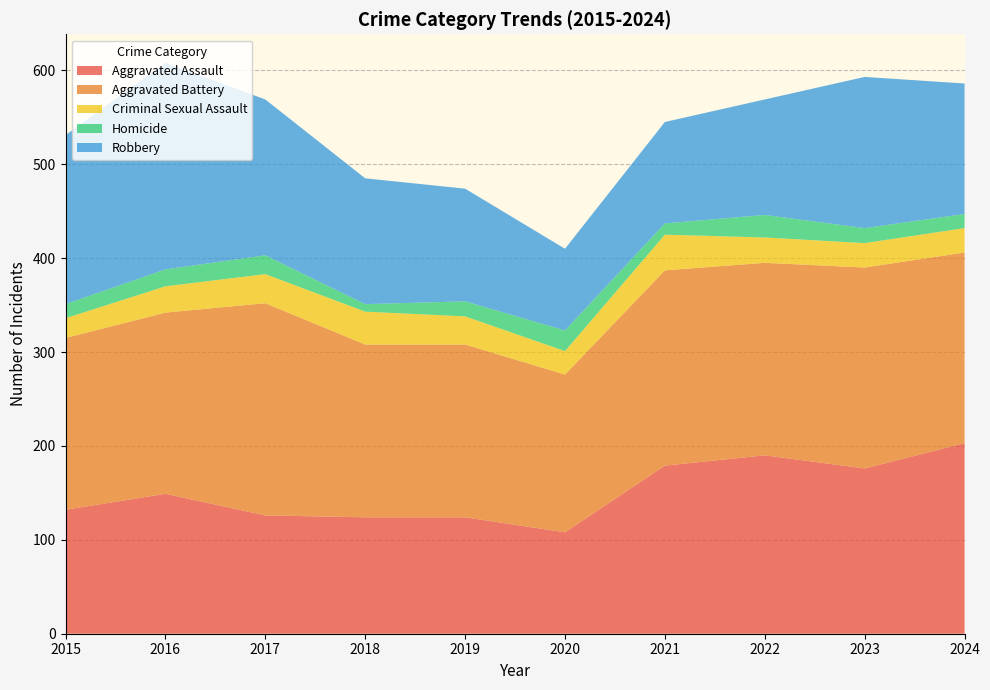

Reading left to right, transcribe all the data shown in this chart.

Aggravated Assault: 2015=132	2016=149	2017=126	2018=124	2019=124	2020=108	2021=179	2022=190	2023=176	2024=203
Aggravated Battery: 2015=183	2016=193	2017=226	2018=184	2019=184	2020=168	2021=208	2022=205	2023=214	2024=203
Criminal Sexual Assault: 2015=21	2016=28	2017=31	2018=35	2019=30	2020=25	2021=38	2022=27	2023=26	2024=26
Homicide: 2015=15	2016=18	2017=20	2018=8	2019=16	2020=22	2021=12	2022=24	2023=16	2024=15
Robbery: 2015=180	2016=220	2017=166	2018=134	2019=120	2020=87	2021=108	2022=123	2023=161	2024=139